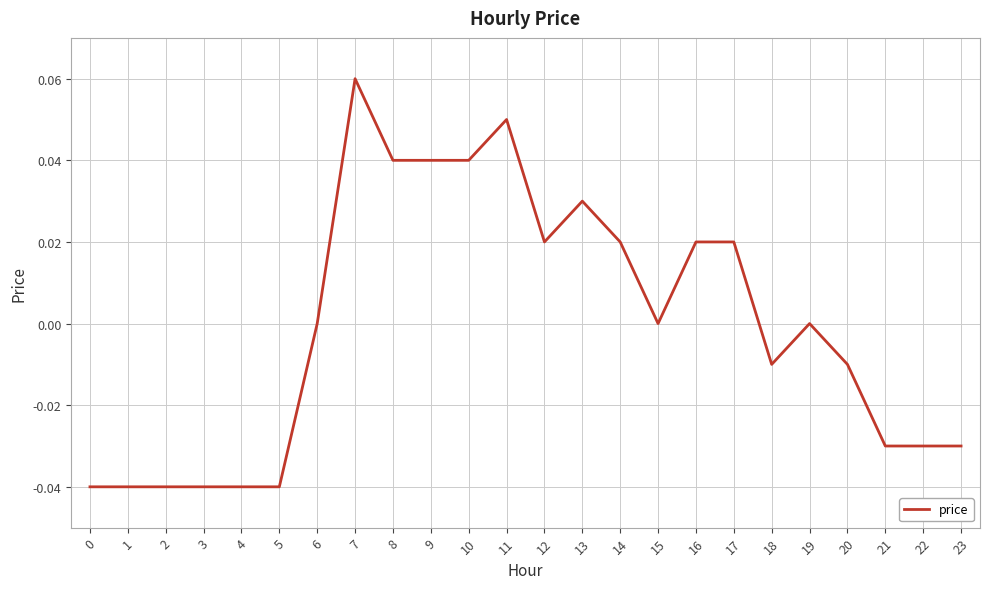

What is the change in value from 1 to 17?

+0.1